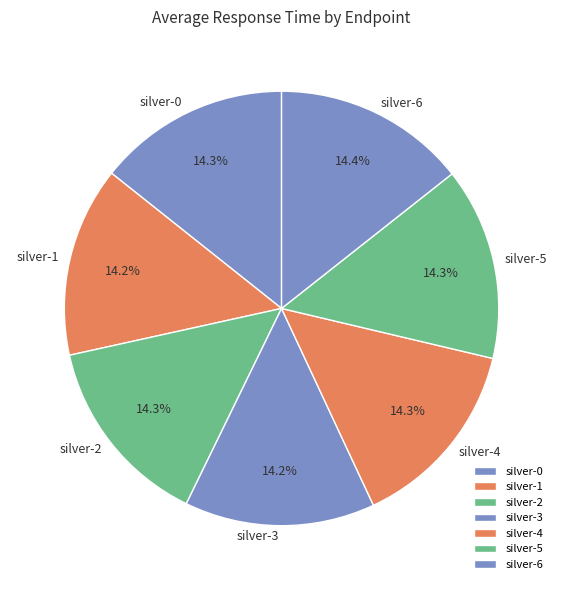

How many slices are in this pie chart?

7